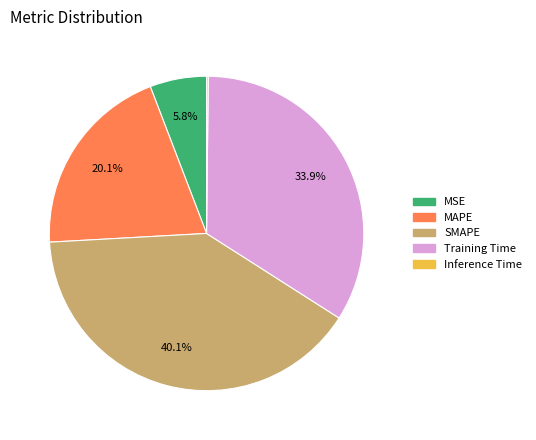

What portion of the pie excludes SMAPE?

59.9%